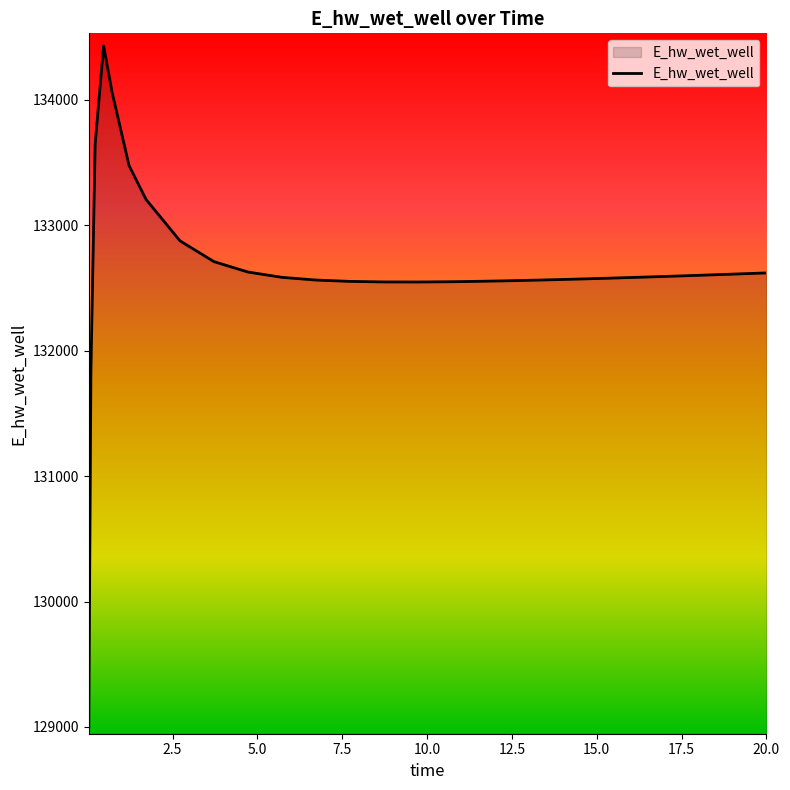

What is the minimum value shown in the chart?

128996.3